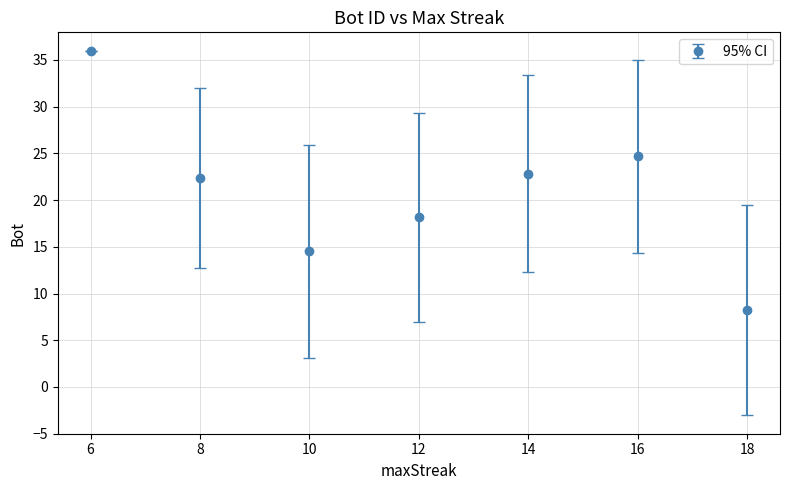

What is the difference between the maximum and minimum values?

27.8